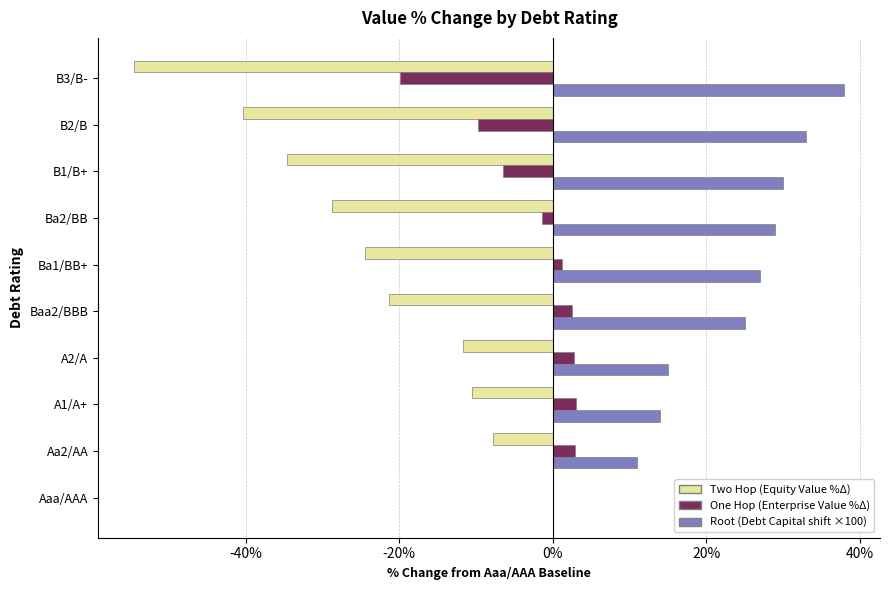

Is the value of One Hop (Enterprise Value %Δ) at Aaa/AAA greater than the value of Two Hop (Equity Value %Δ) at Baa2/BBB?

Yes